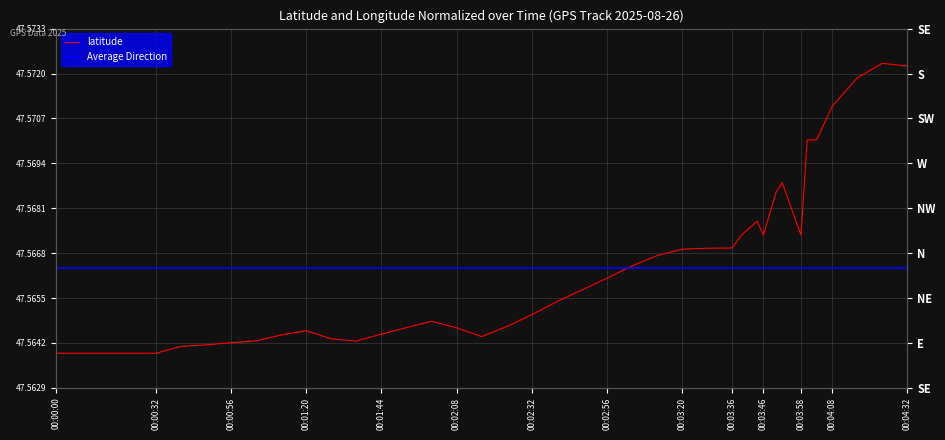

What is the minimum value for latitude?

47.6